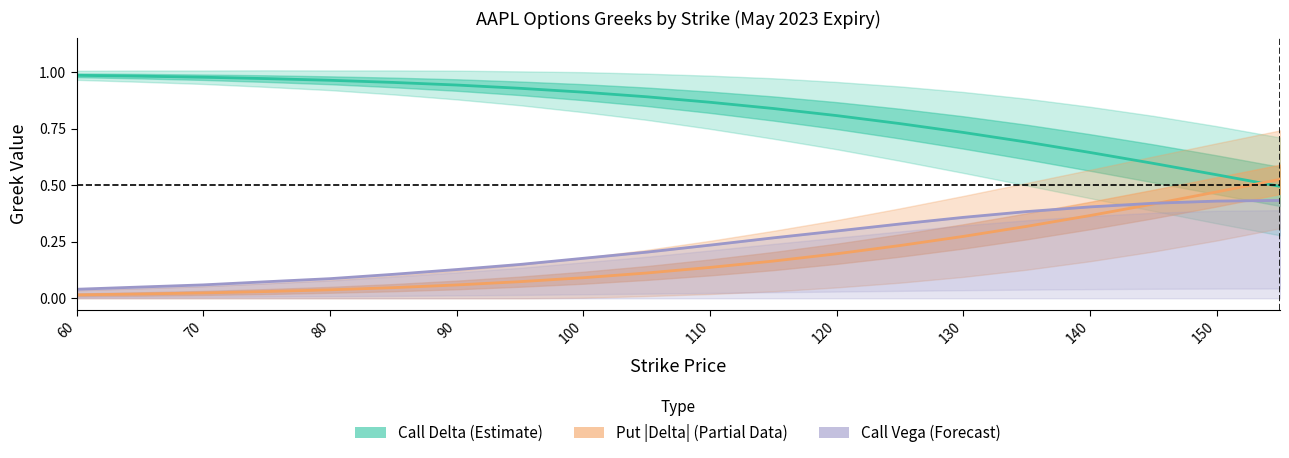

Reading right to left, list all the values displayed in this chart.

Call Delta (Estimate): 0.5	0.5	0.6	0.6	0.7	0.7	0.8	0.8	0.8	0.9	0.9	0.9	0.9	0.9	1.0	1.0	1.0	1.0	1.0	1.0
Put |Delta| (Partial): 0.5	0.5	0.4	0.4	0.3	0.3	0.2	0.2	0.2	0.1	0.1	0.1	0.1	0.1	0.0	0.0	0.0	0.0	0.0	0.0
Call Vega (Forecast): 0.4	0.4	0.4	0.4	0.4	0.4	0.3	0.3	0.3	0.2	0.2	0.2	0.1	0.1	0.1	0.1	0.1	0.1	0.0	0.0